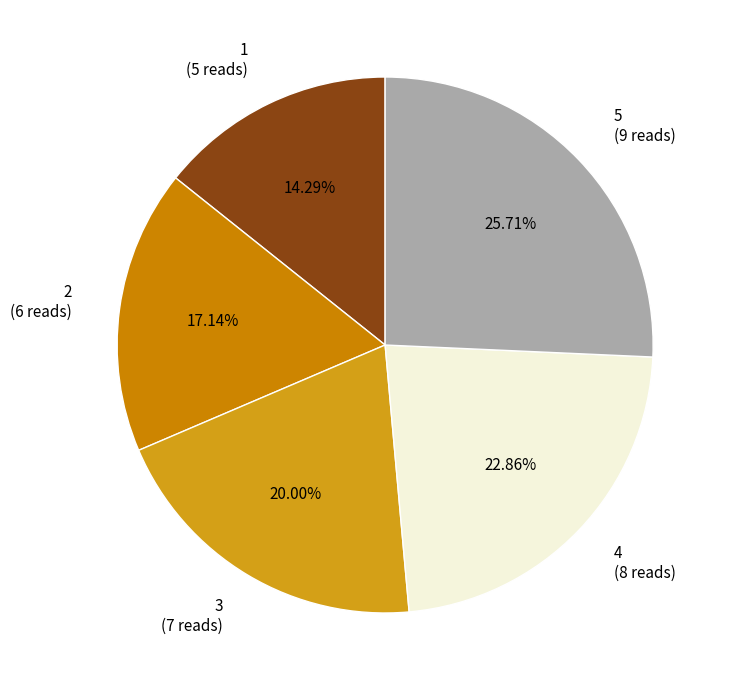

To the nearest percent, what portion does 5 represent?

26%